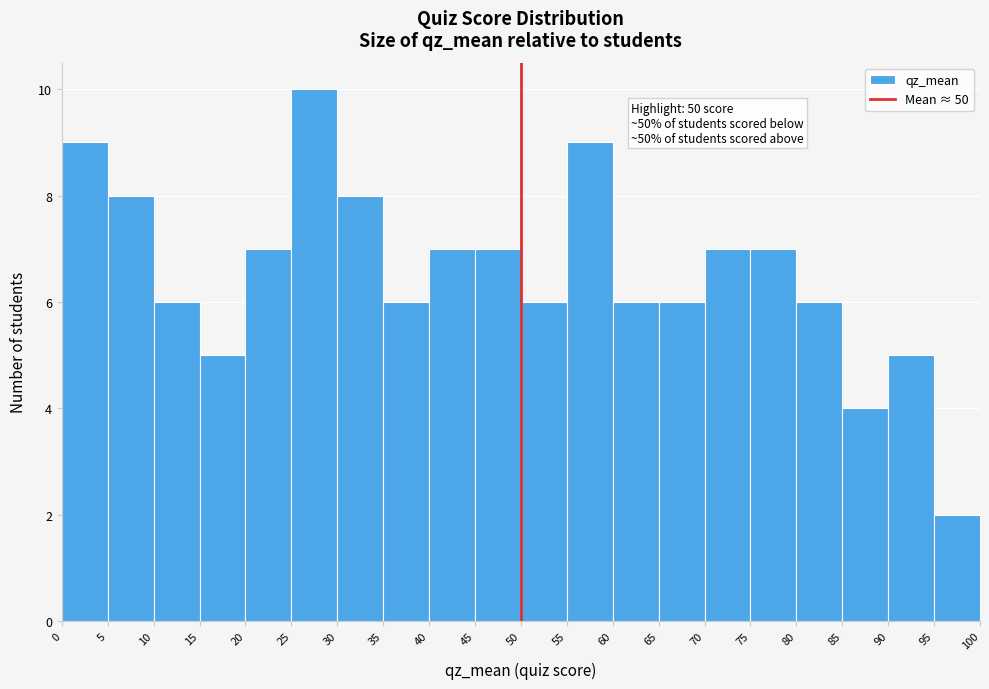

Over which range of the x-axis is the bar tallest?

25 to 30